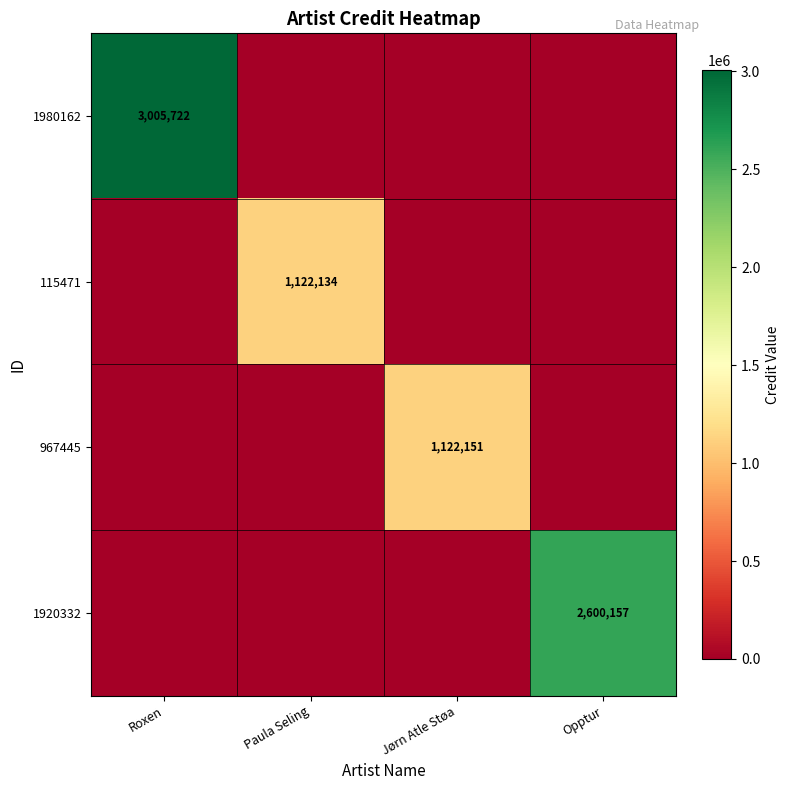

The value of 1920332 at Opptur is 2600157. True or false?

True